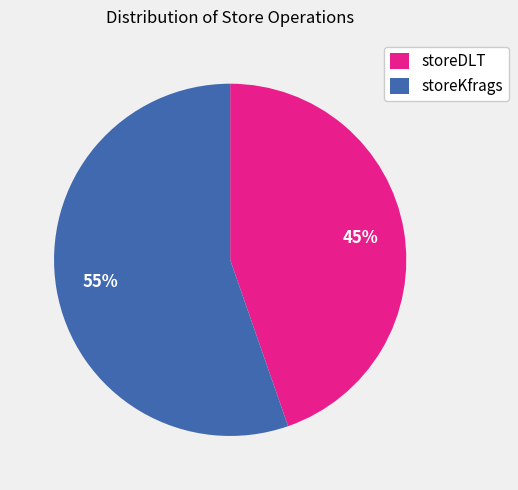

What is the smallest slice in the pie chart?

storeDLT